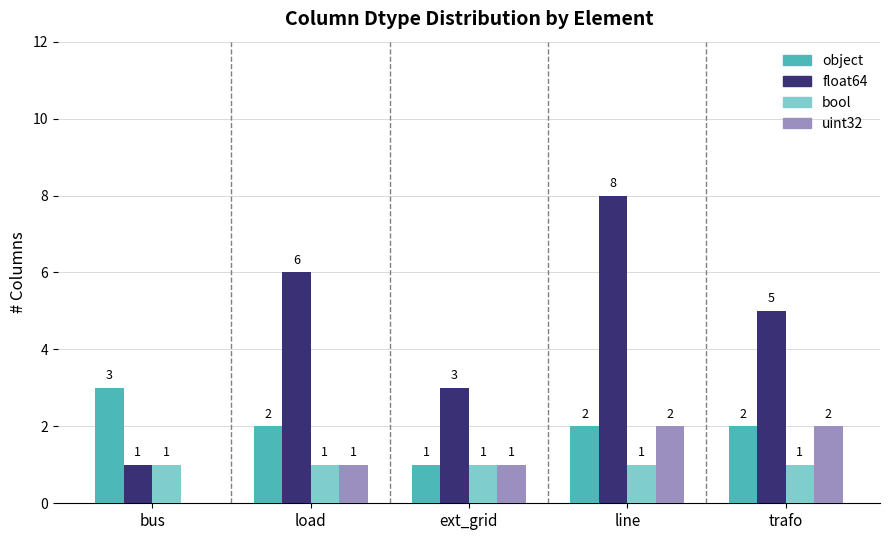

Reading right to left, extract all data points from this chart.

object: 2	2	1	2	3
float64: 5	8	3	6	1
bool: 1	1	1	1	1
uint32: 2	2	1	1	0